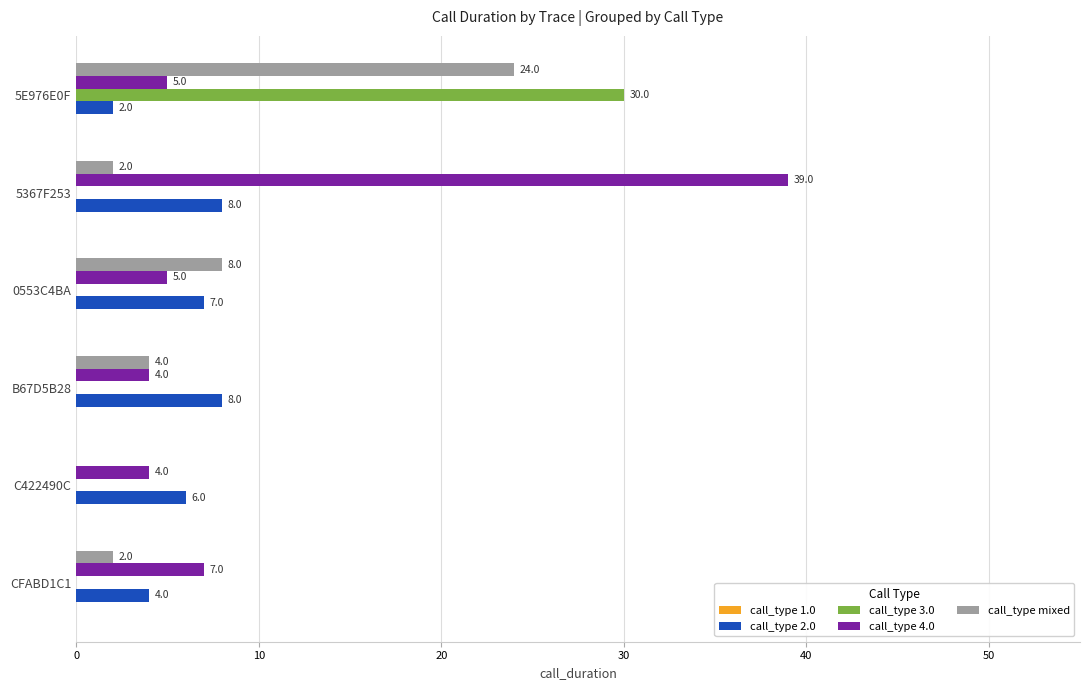

Read the call_type mixed value at 5E976E0F, to the nearest 10.

20